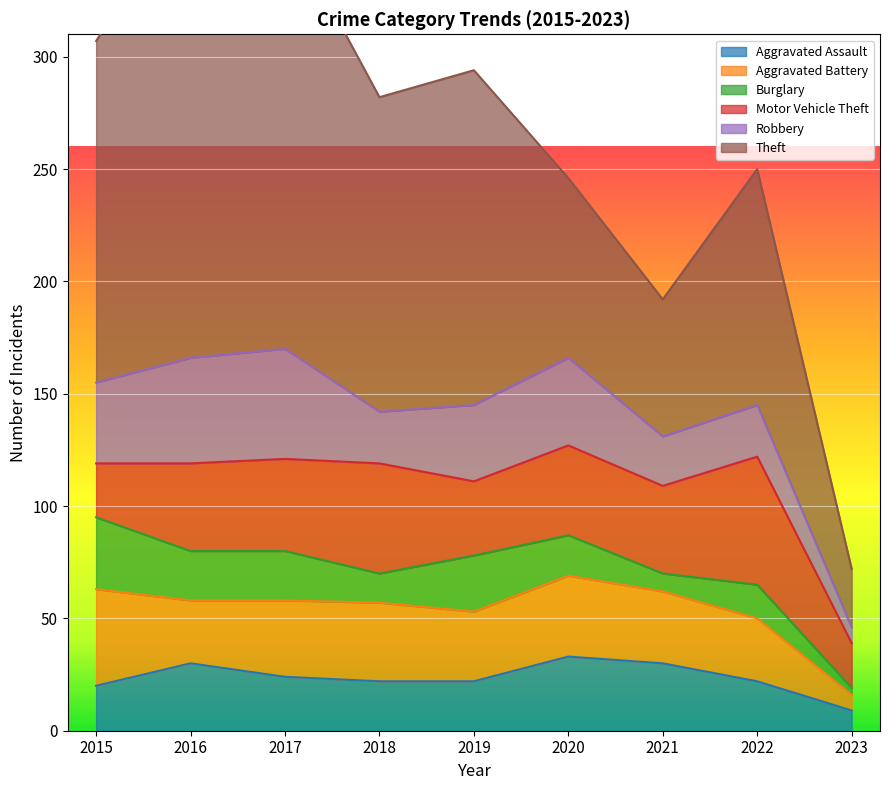

What are all the series names shown in the legend?

Aggravated Assault, Aggravated Battery, Burglary, Motor Vehicle Theft, Robbery, Theft